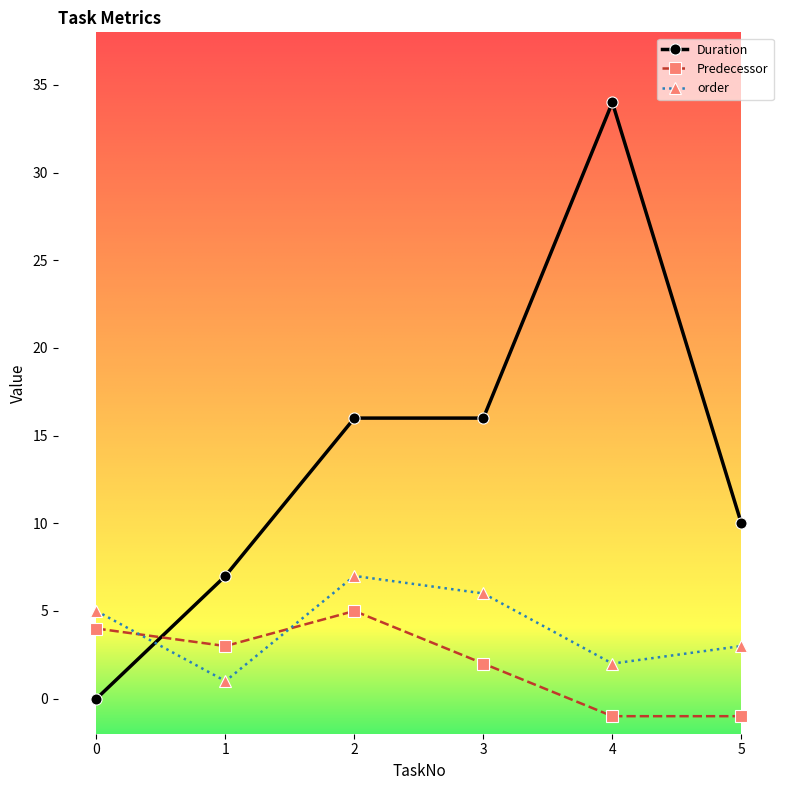

Rank the series by their average value, from highest to lowest.

Duration, order, Predecessor